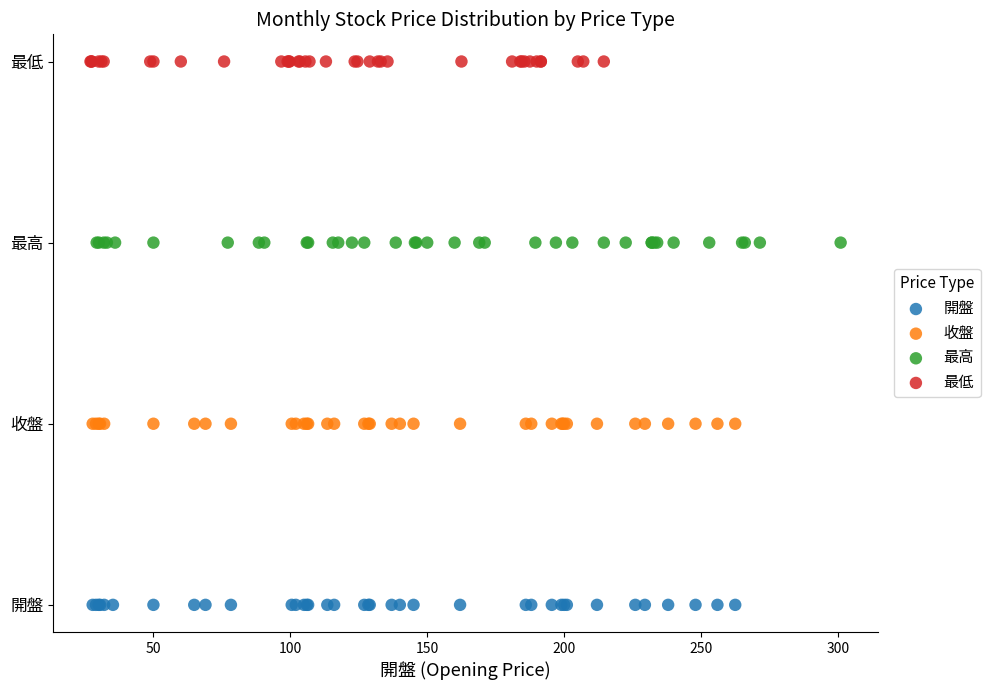

What are all the series names shown in the legend?

開盤, 收盤, 最高, 最低